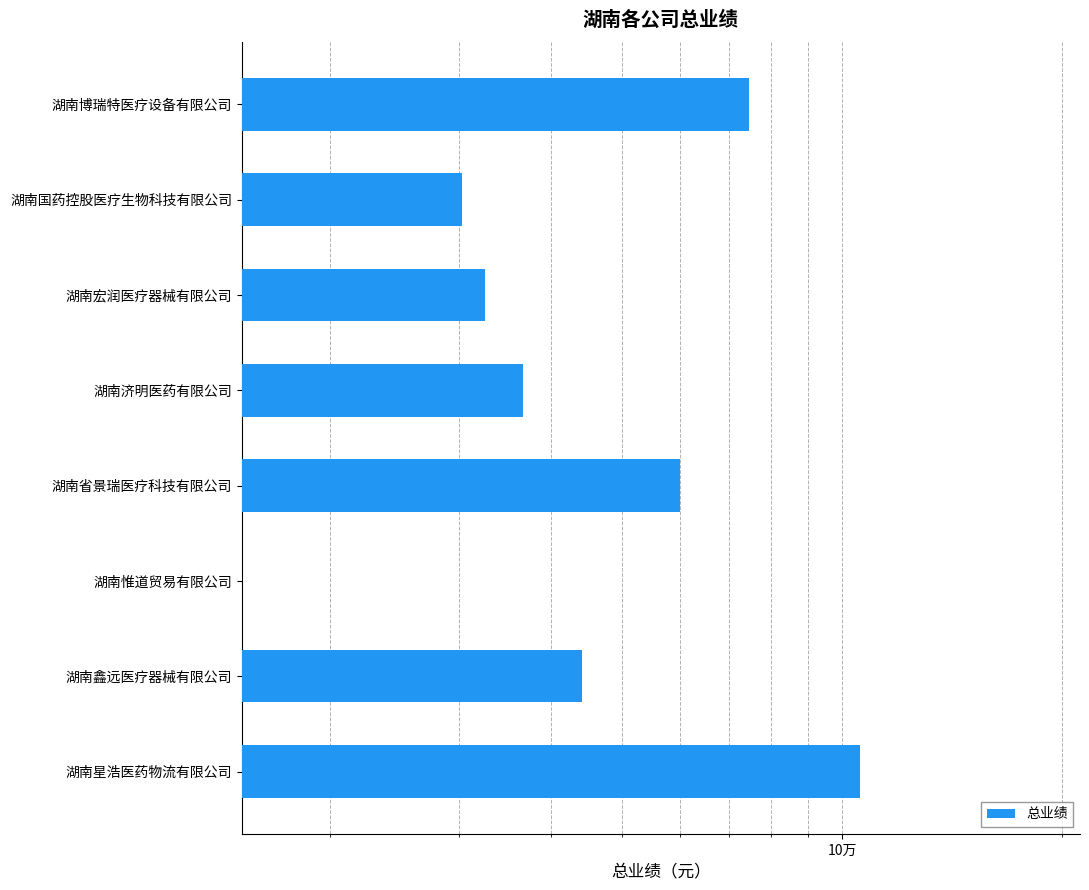

What is the ratio of the value at 湖南宏润医疗器械有限公司 to the value at 湖南鑫远医疗器械有限公司?

0.7